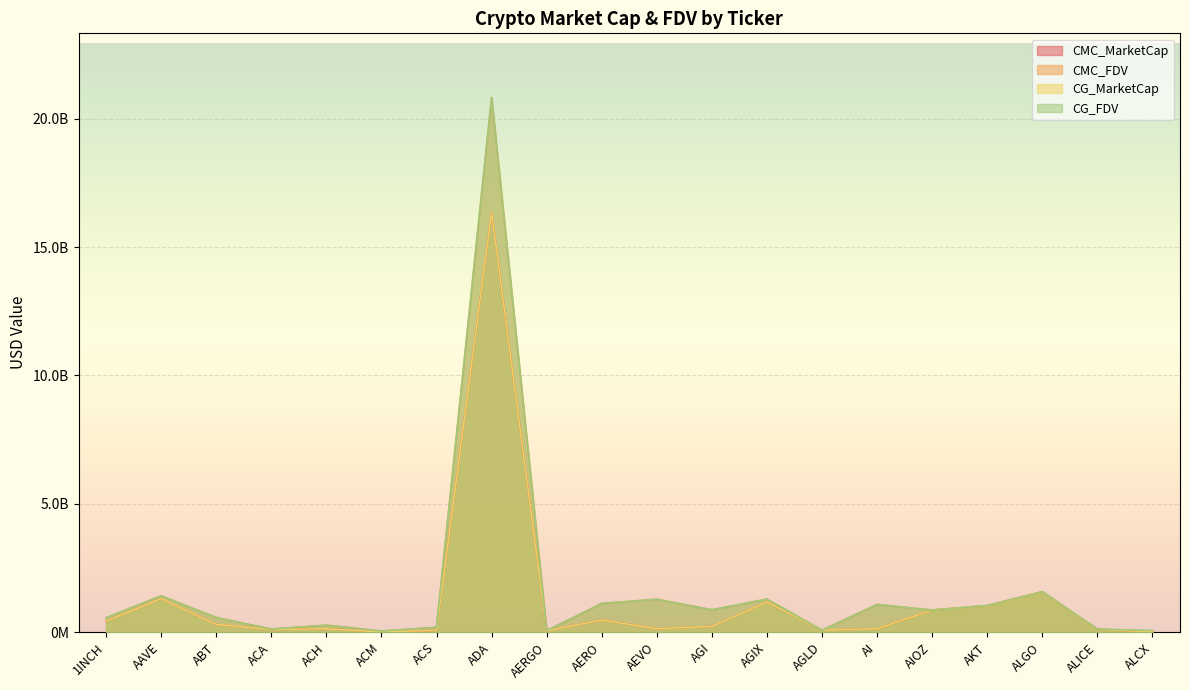

What is the difference between the CG_MarketCap values at AKT and ABT?

726352400